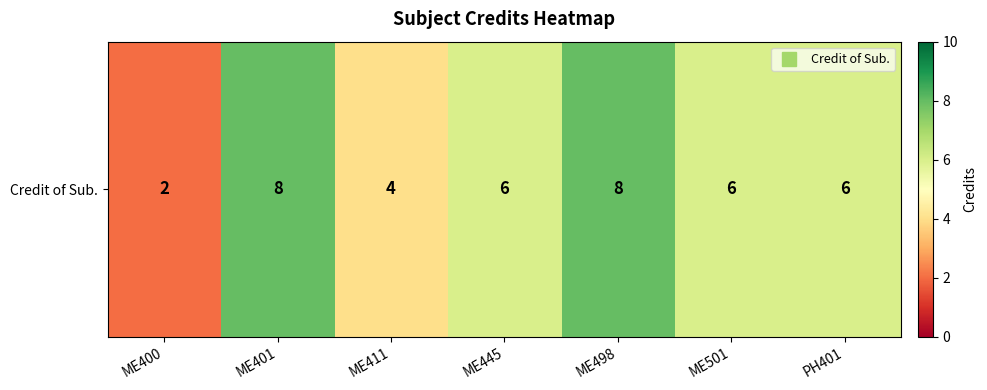

Rank the categories by value from highest to lowest.

ME401, ME498, ME445, ME501, PH401, ME411, ME400